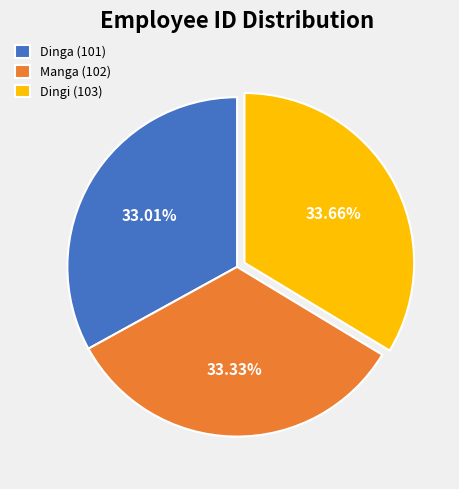

Does Dinga (101) represent more than half of the total?

No